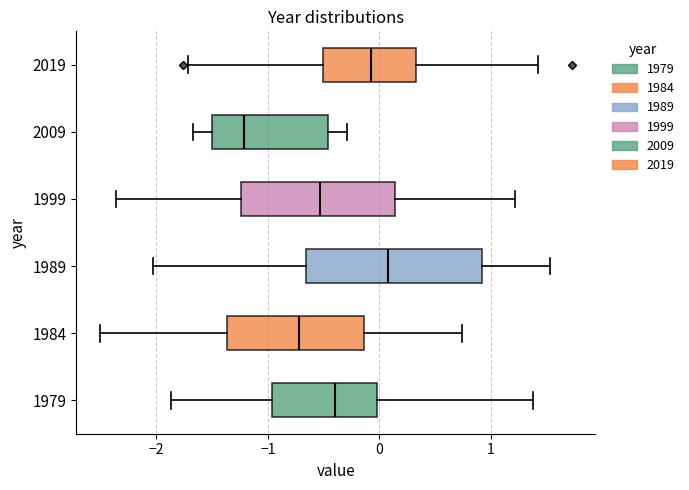

Which box has the furthest to the left median line?

2009